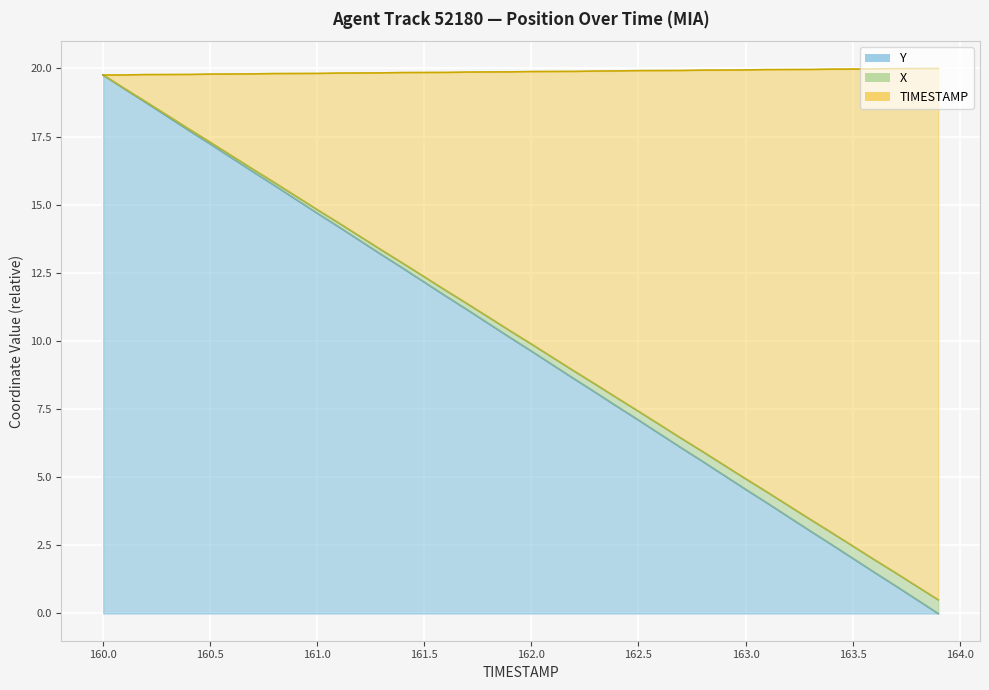

What is the difference between the maximum and second lowest values in the X series?

0.2